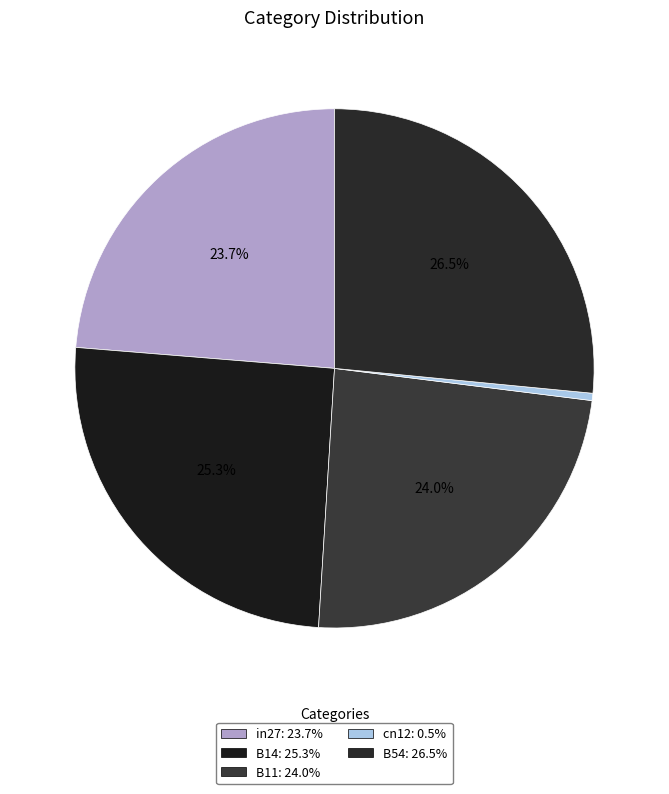

How many segments does this pie chart have?

5